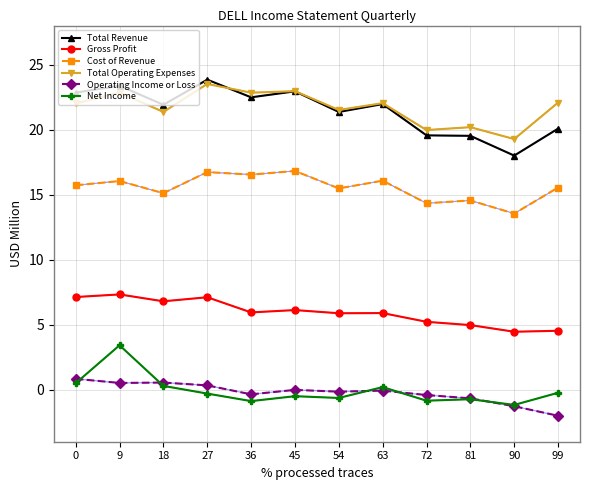

Does the chart have visible grid lines?

Yes